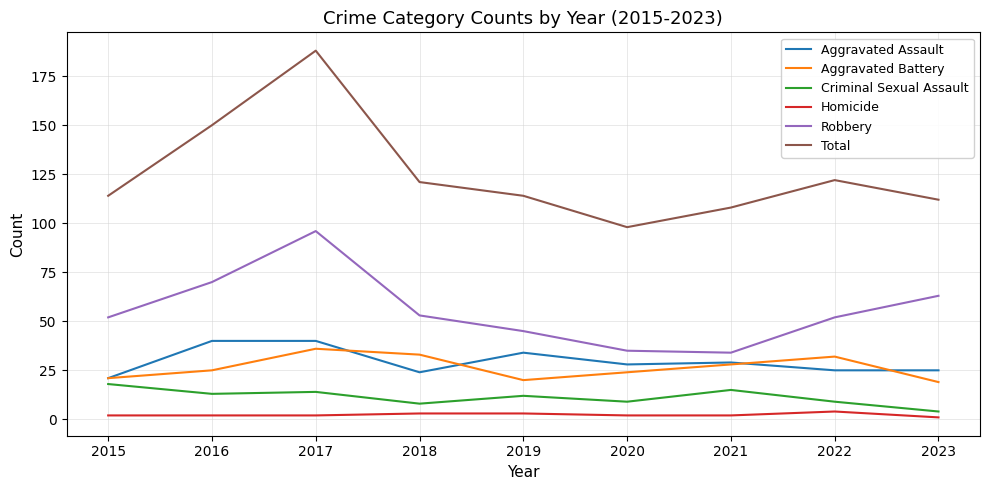

What is the difference between the maximum and minimum values in the Aggravated Assault series?

19